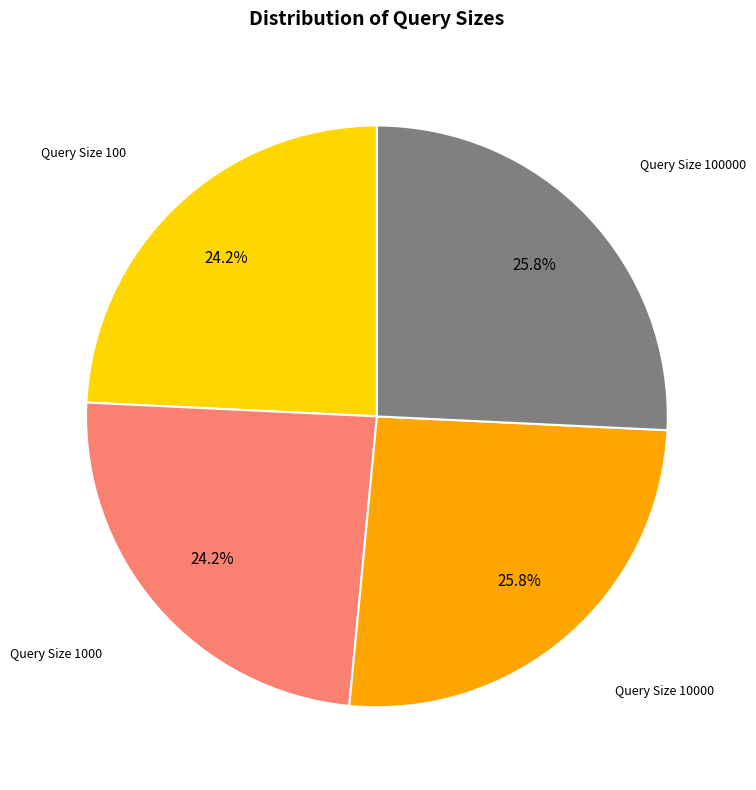

Approximately how many times larger is the value at Query Size 10000 compared to Query Size 100?

1.1